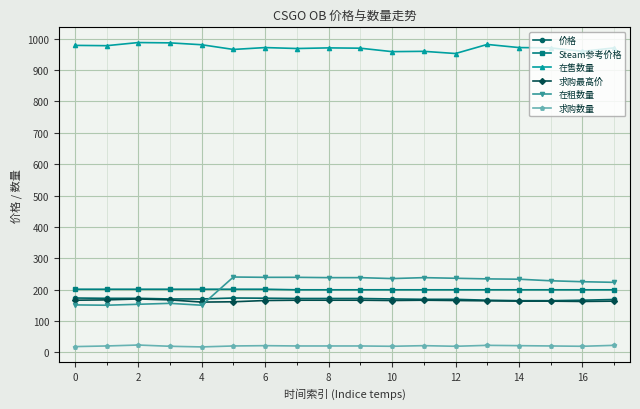

At how many categories does at least one series exceed 628?

18